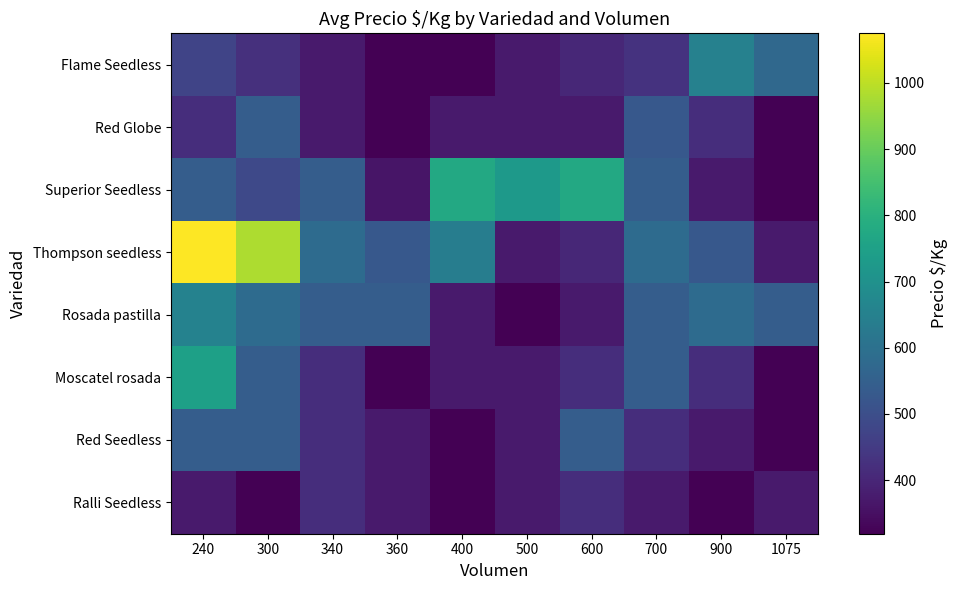

Which series has the largest total across all categories?

Thompson seedless